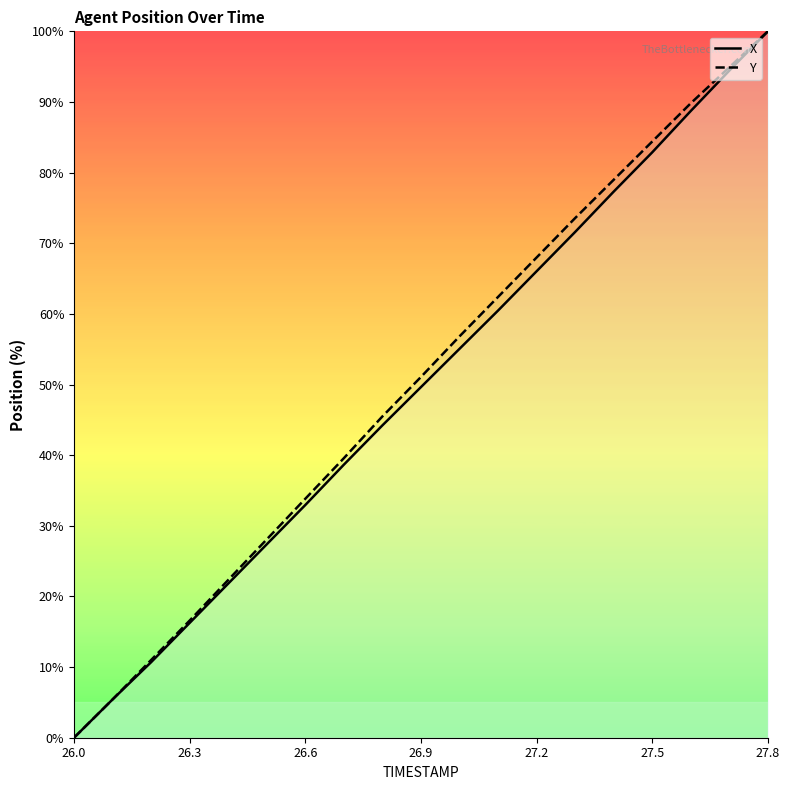

Between 26.0 and 26.3, which series saw the biggest shift?

Y